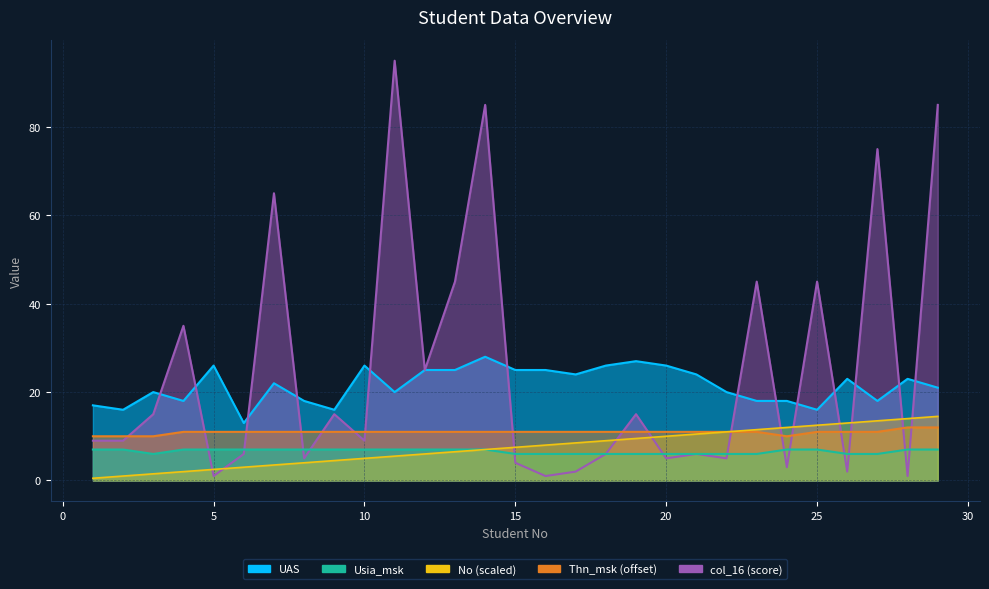

What is the approximate value of Usia_msk at 21?

6.0